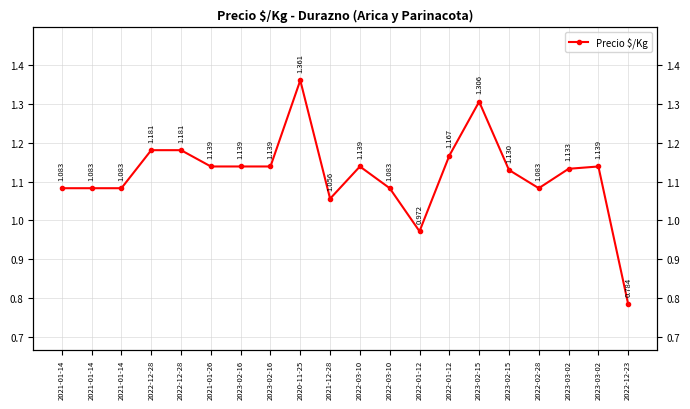

True or false: there are more than 1 points higher than both neighbors.

True